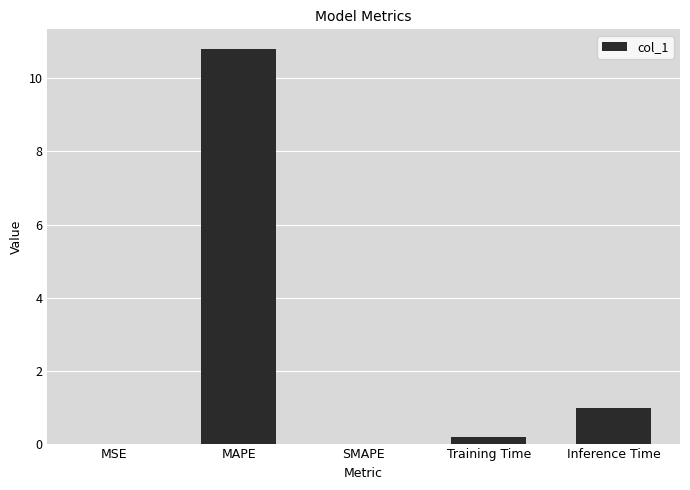

True or false: the data shows 5.3 at MAPE.

False